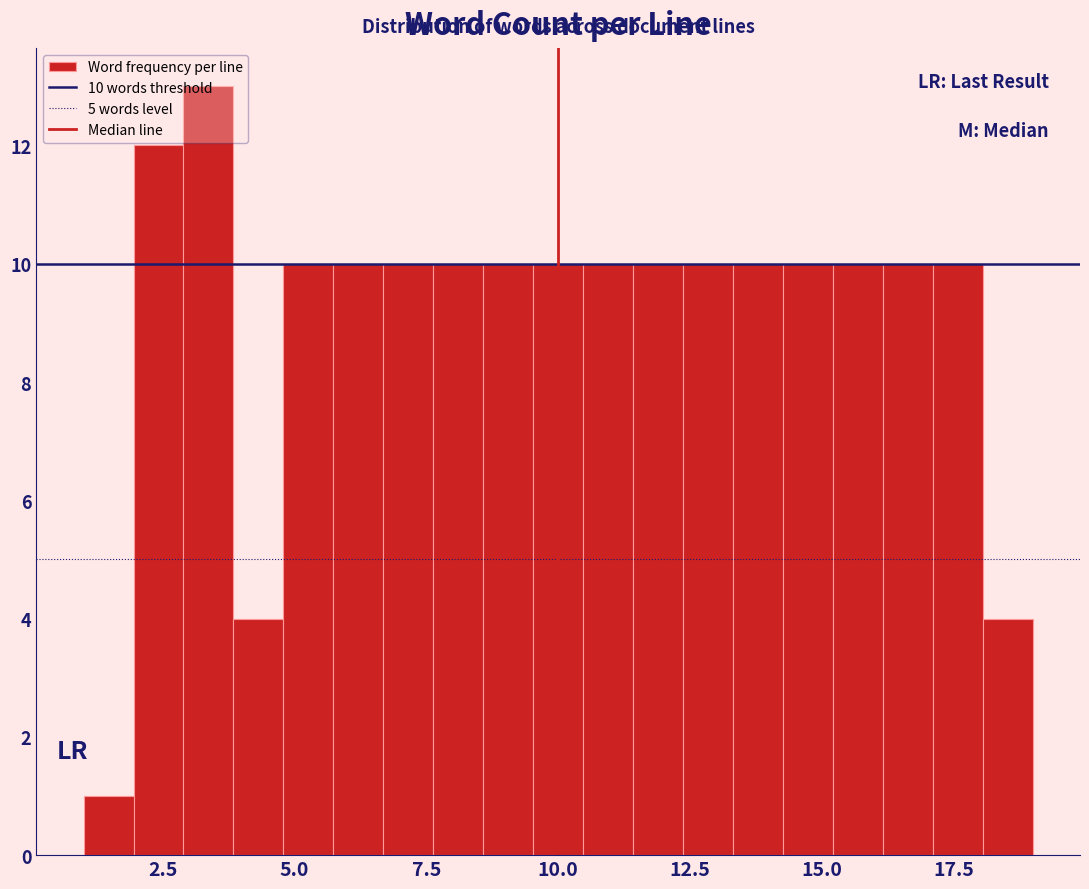

Read against the x-axis, roughly where is the centre of the tallest bar?

3.5